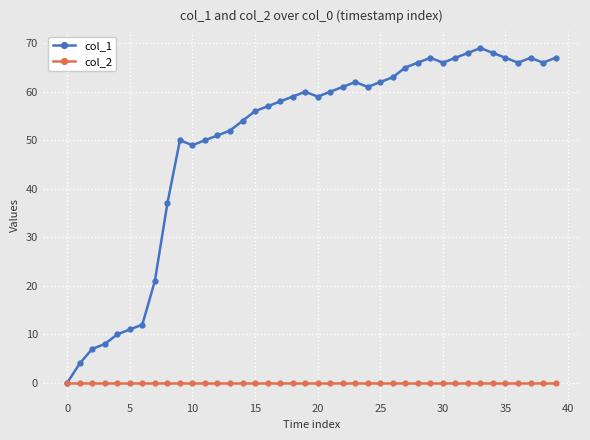

What is the value of the col_1 point at the 3rd from the left?

7